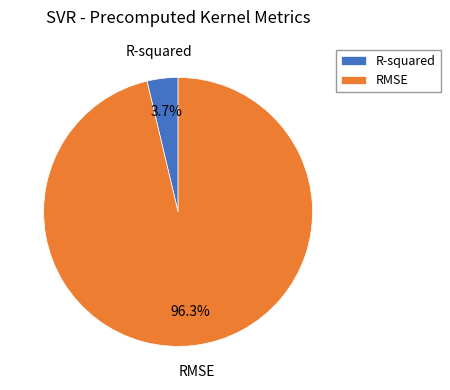

Rank the categories by value from lowest to highest.

R-squared, RMSE